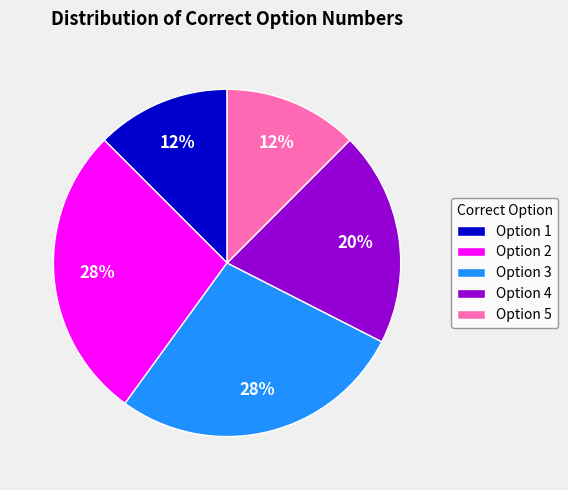

To the nearest percent, what is the combined percentage of Option 5 and Option 2?

40%